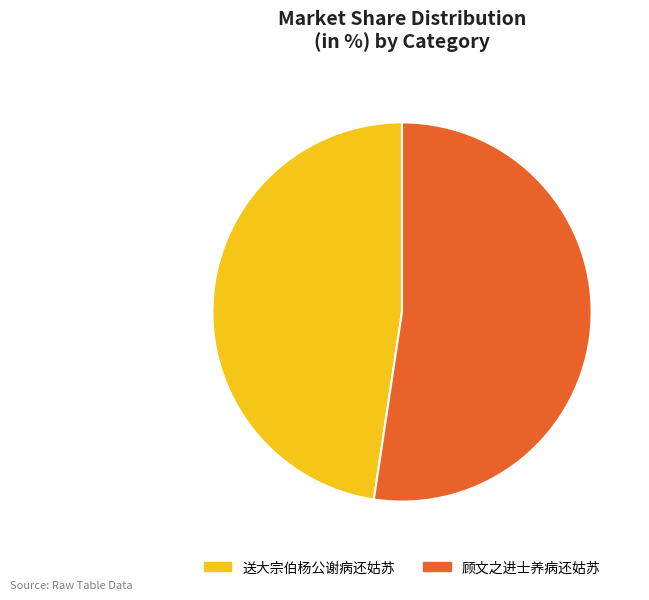

Between 顾文之进士养病还姑苏 and 送大宗伯杨公谢病还姑苏, which is larger?

顾文之进士养病还姑苏